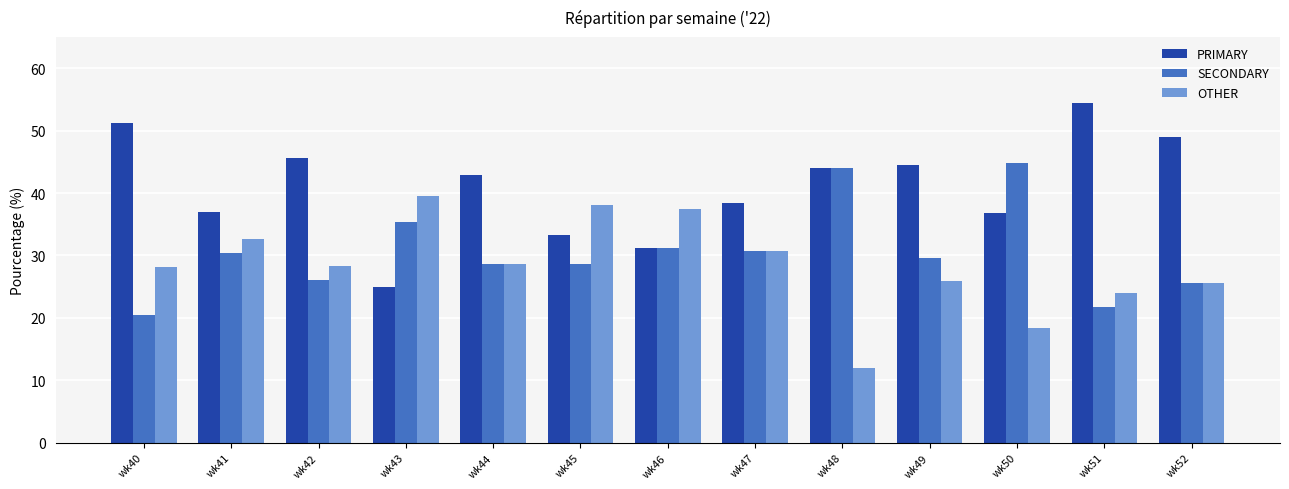

Between wk45 and wk48, which series saw the biggest shift?

OTHER